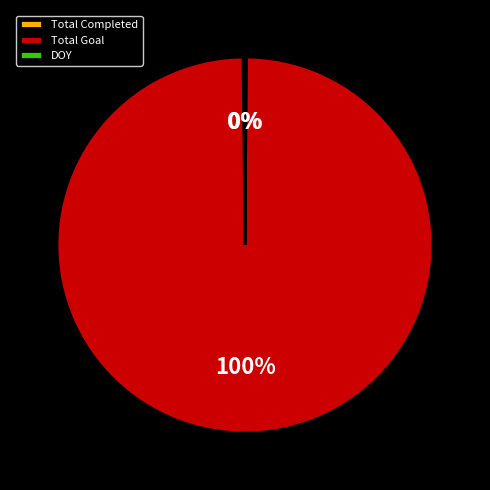

True or false: Total Goal accounts for 100% of the total.

True